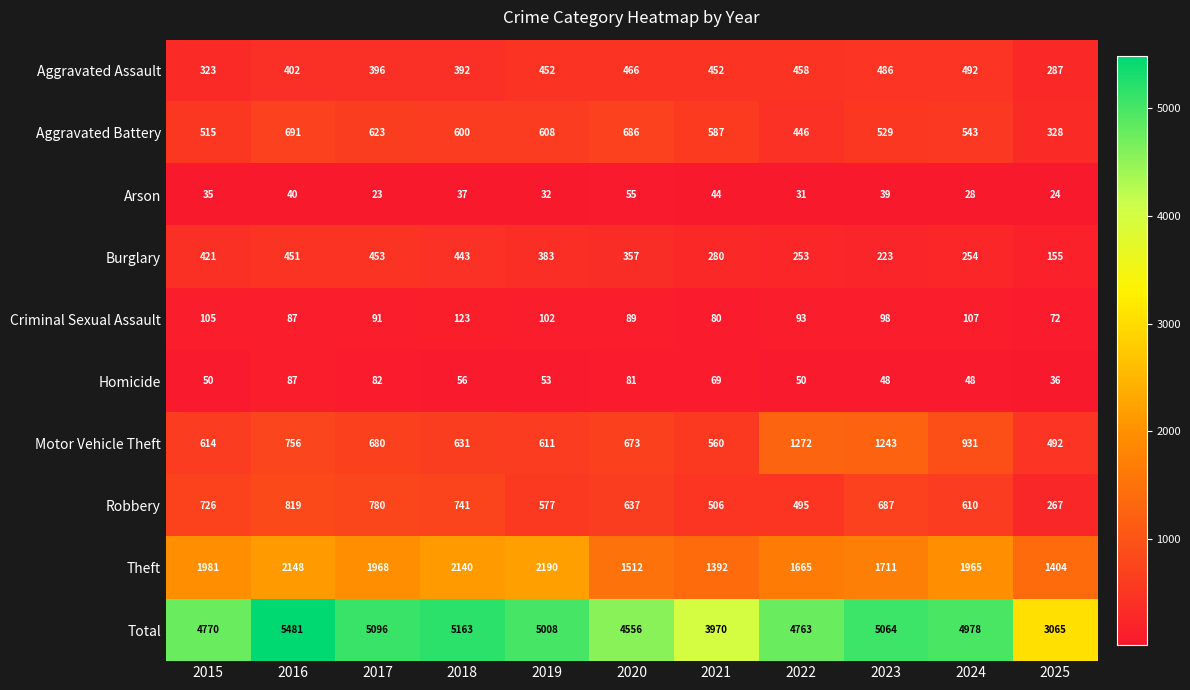

What is the sum of the Motor Vehicle Theft values at 2017 and 2021?

1240